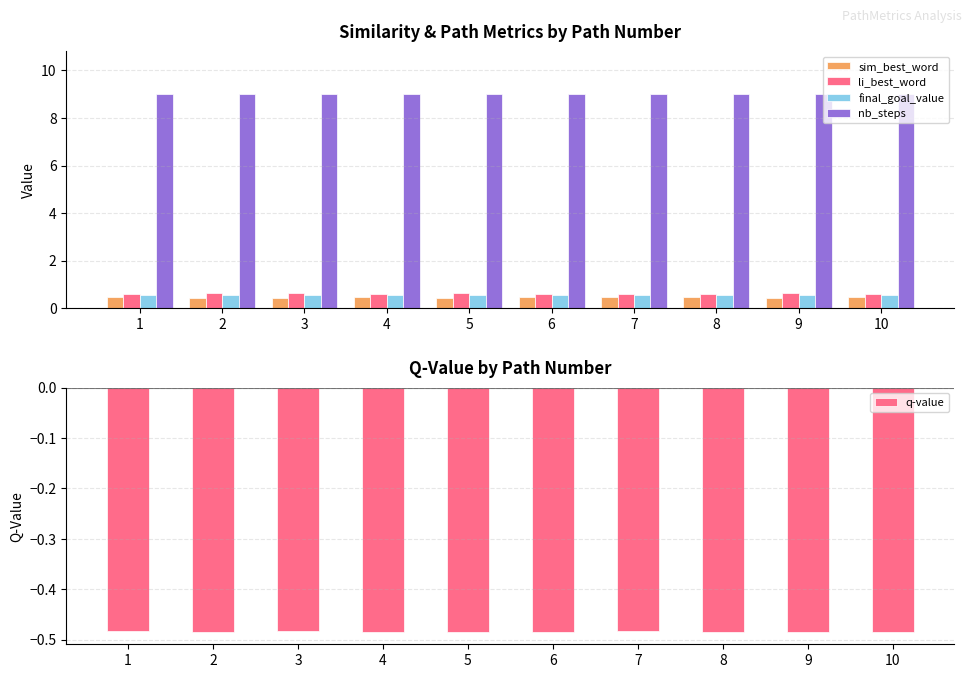

At which category is the sum across all series the highest?

1